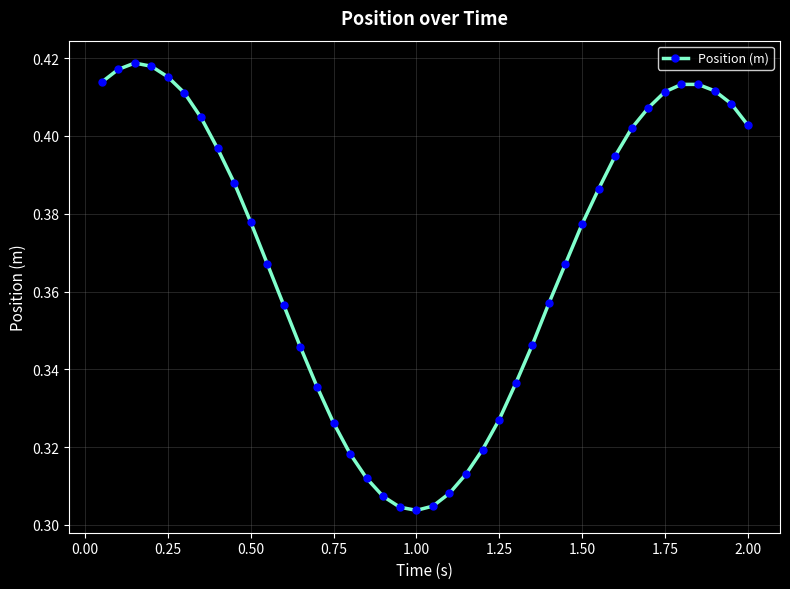

How many values are between 0 and 1?

40